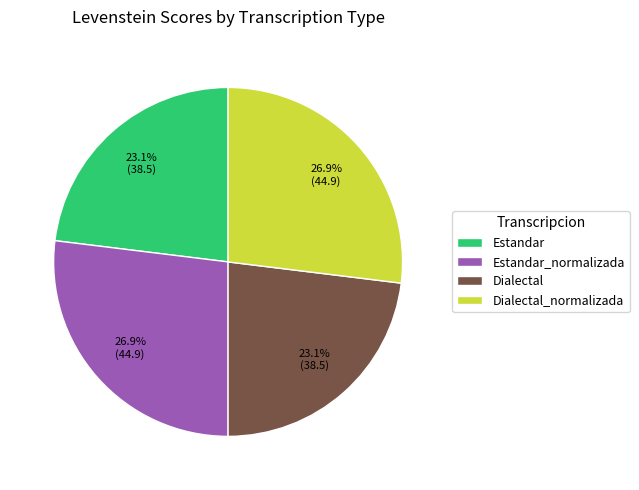

Is there any slice that represents more than half of the pie?

No